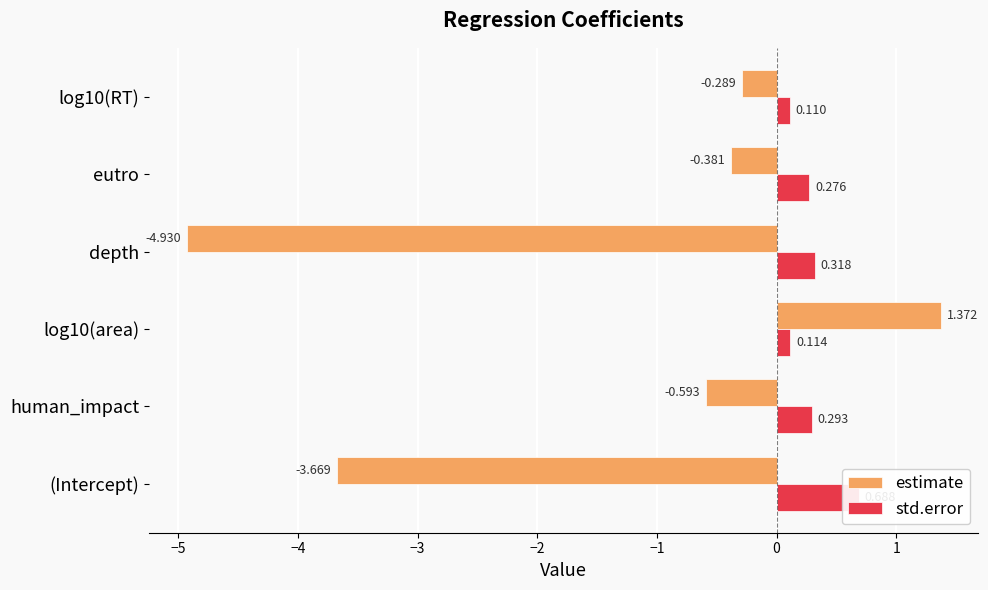

Which series has the largest range (max minus min)?

estimate